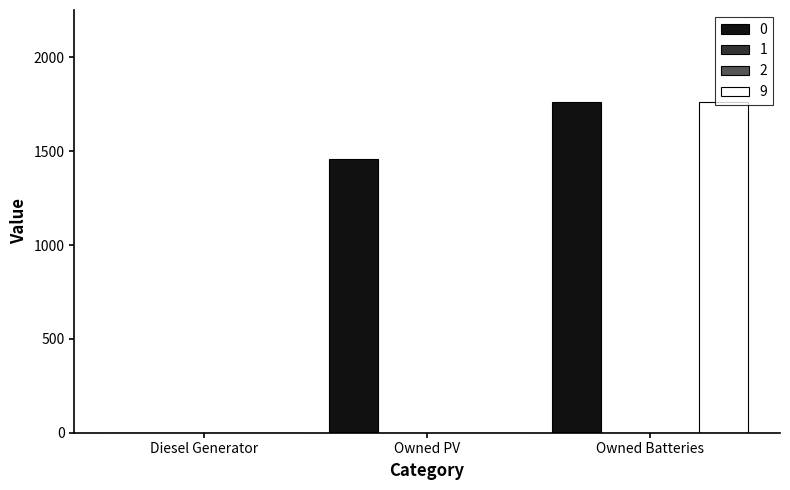

Does the chart contain stacked bars?

No